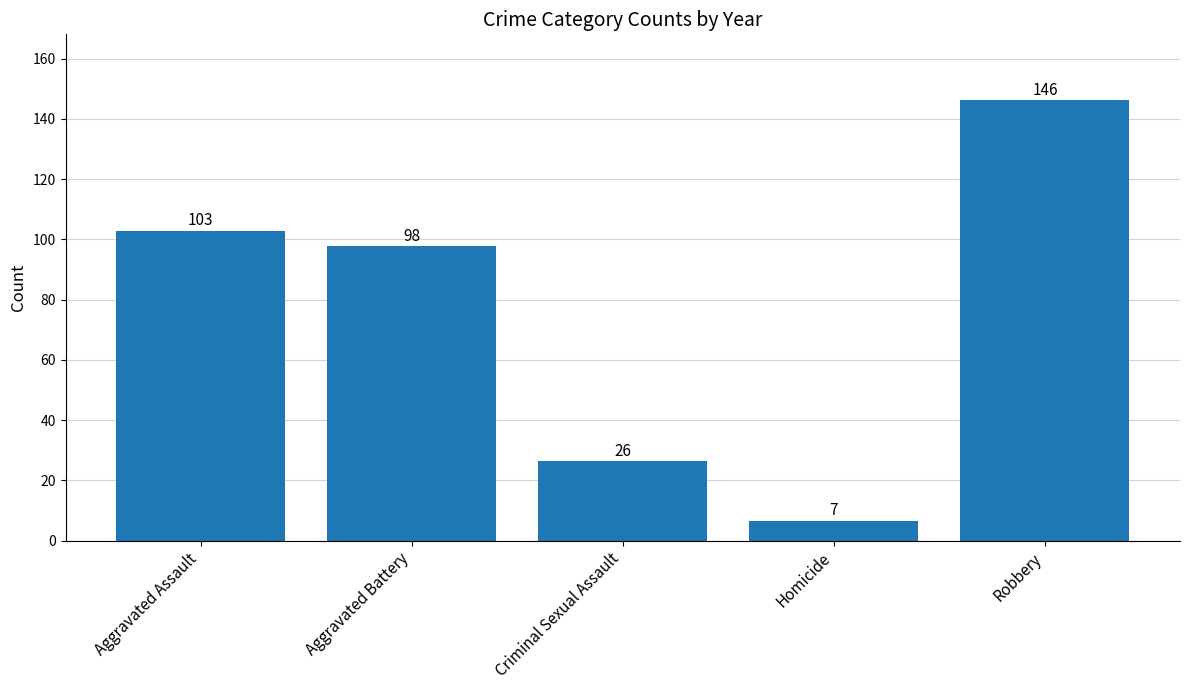

The chart shows a value of 97.7 at Aggravated Battery. True or false?

True